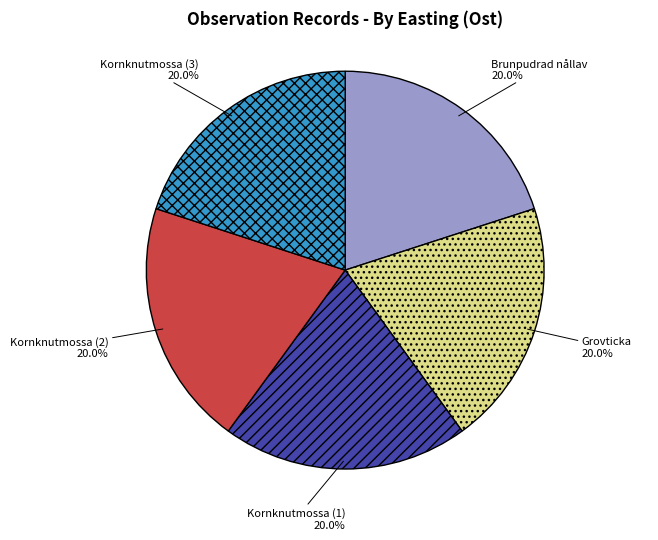

What is the ratio of the value at Kornknutmossa (3) to the value at Kornknutmossa (1)?

1.0